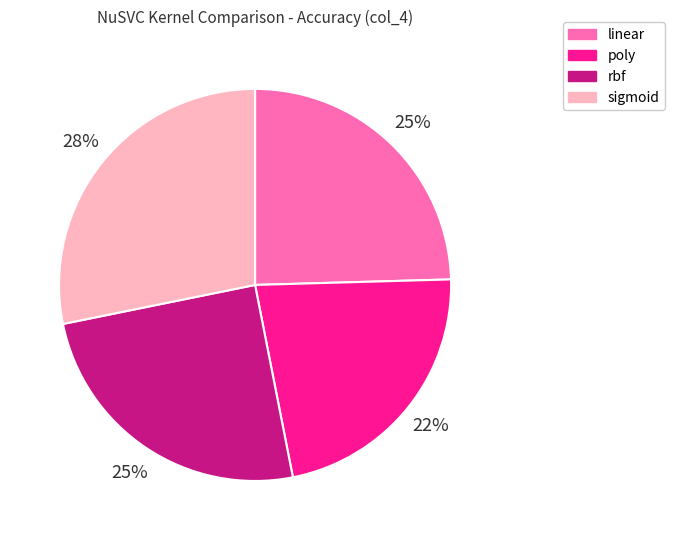

Which slice is the largest?

sigmoid